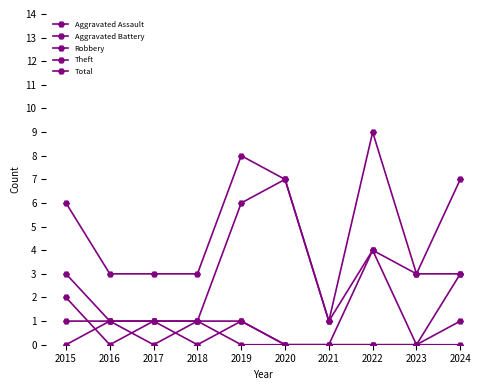

Reading right to left, what are all the values shown in this chart?

Aggravated Assault: 2024=1	2023=0	2022=0	2021=0	2020=0	2019=1	2018=0	2017=1	2016=1	2015=0
Aggravated Battery: 2024=0	2023=0	2022=0	2021=0	2020=0	2019=0	2018=1	2017=0	2016=1	2015=1
Robbery: 2024=3	2023=3	2022=4	2021=0	2020=0	2019=1	2018=1	2017=1	2016=0	2015=2
Theft: 2024=3	2023=0	2022=4	2021=1	2020=7	2019=6	2018=1	2017=1	2016=1	2015=3
Total: 2024=7	2023=3	2022=9	2021=1	2020=7	2019=8	2018=3	2017=3	2016=3	2015=6